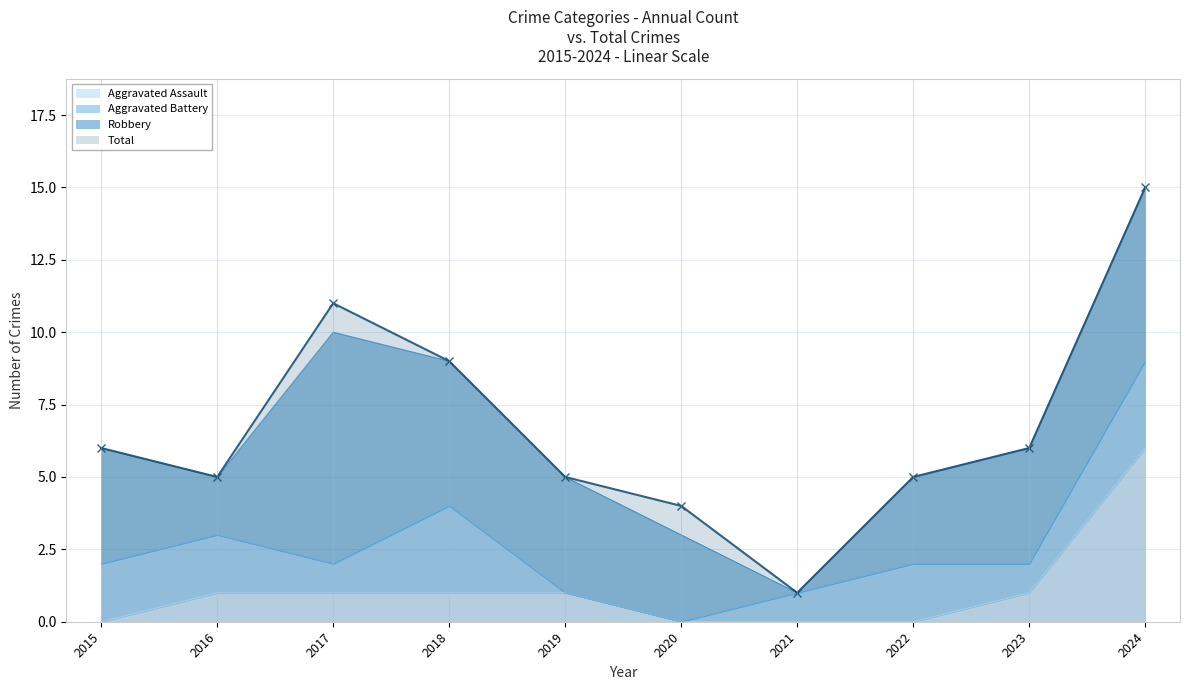

How many data points in Aggravated Assault are less than 1?

4